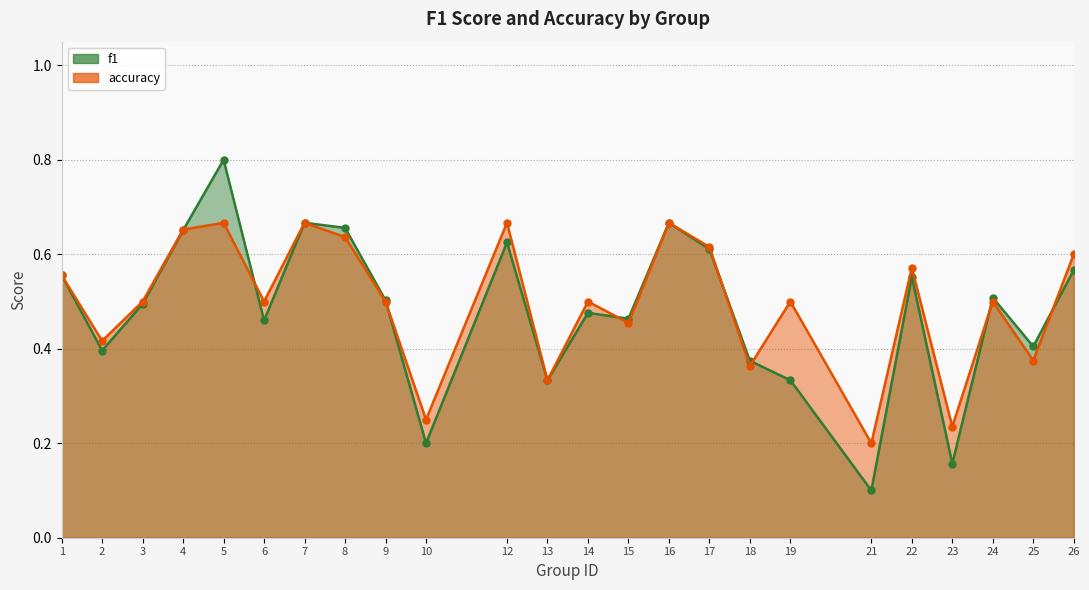

What is the difference between the maximum and minimum values in the accuracy series?

0.5